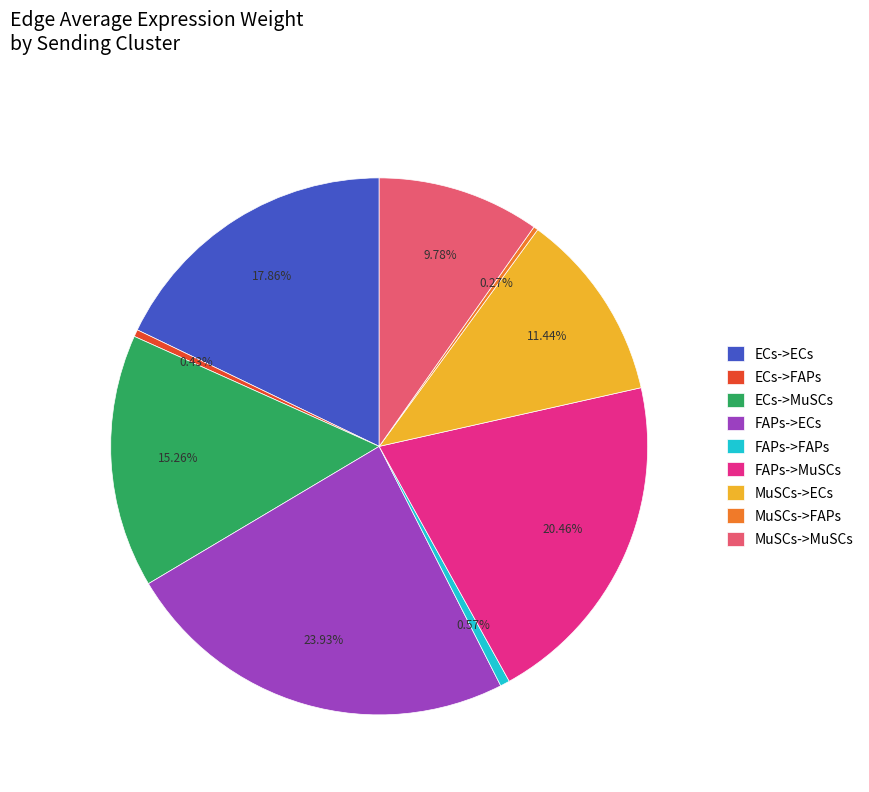

What is the largest slice in the pie chart?

FAPs->ECs